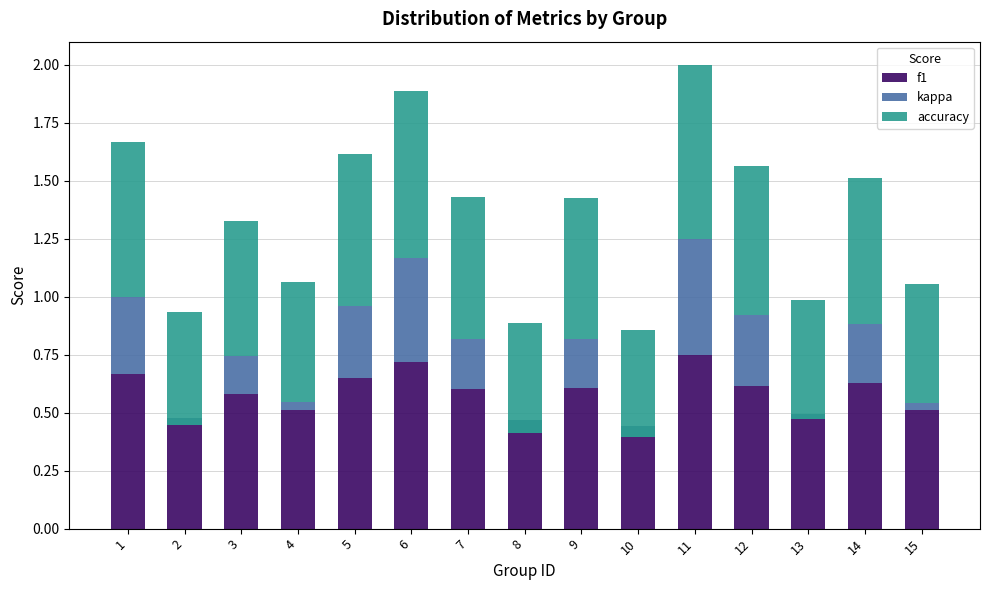

How many bars are there in total?

45